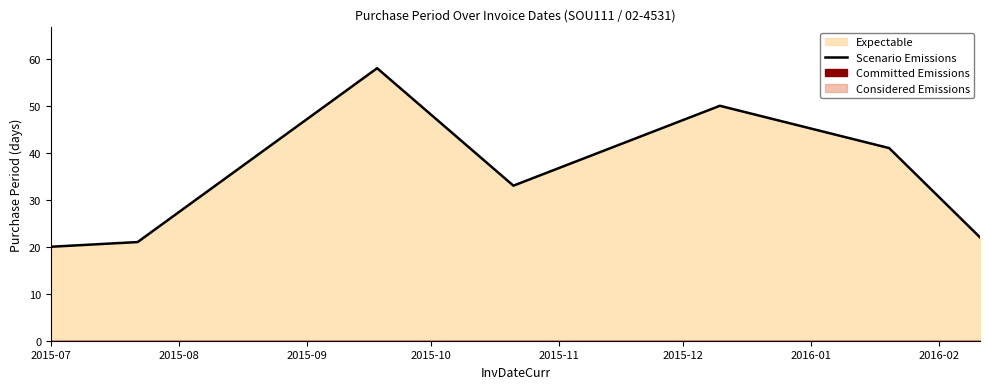

What is the maximum value for Scenario Emissions?

58